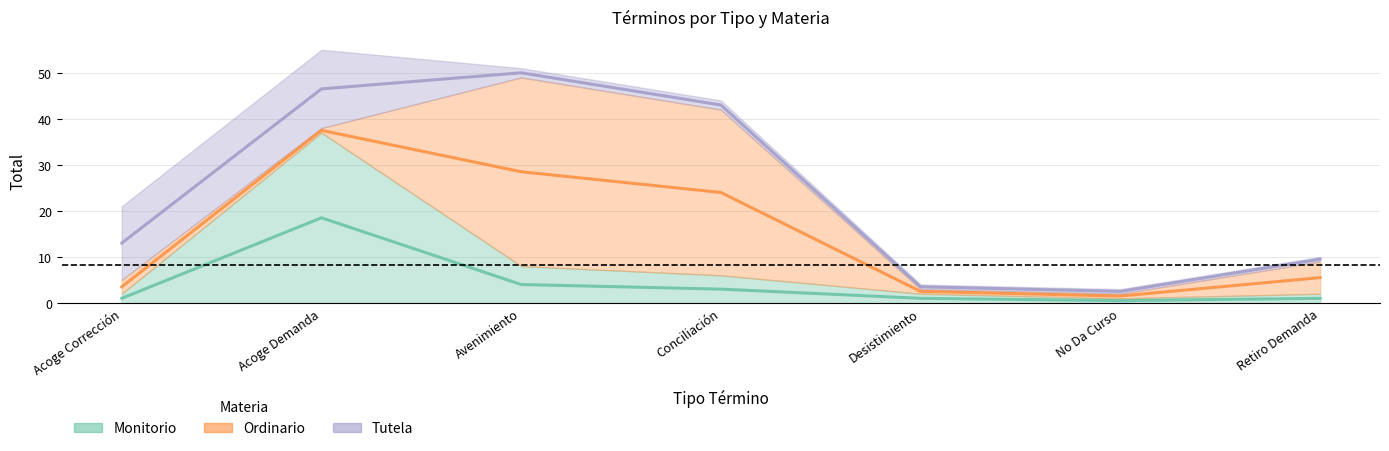

What are all the series names shown in the legend?

Monitorio, Ordinario, Tutela